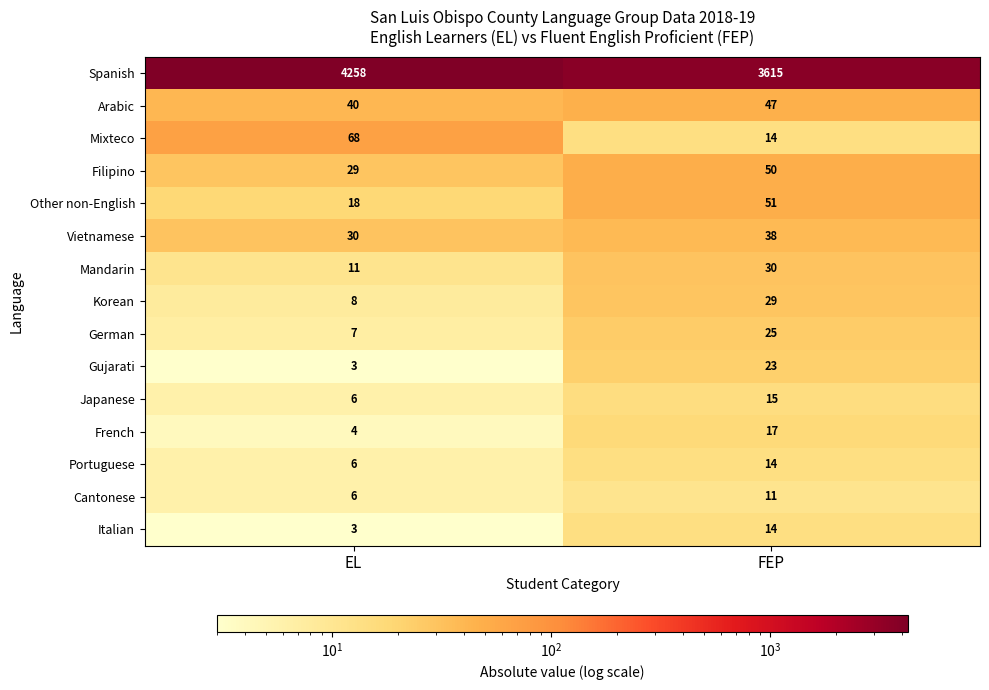

What is the difference between the Mixteco values at FEP and EL?

54